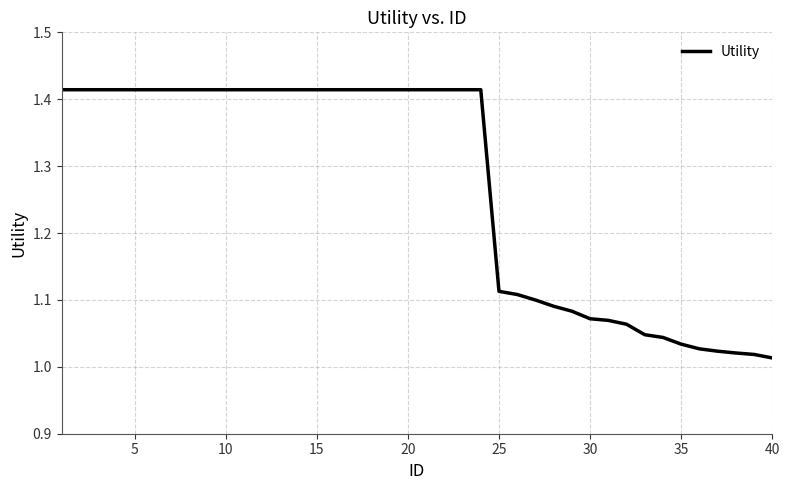

How many lines are shown in the chart?

1